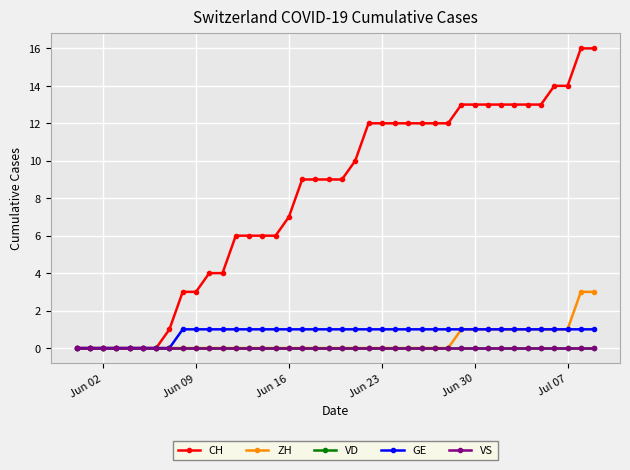

Does the chart have visible grid lines?

Yes